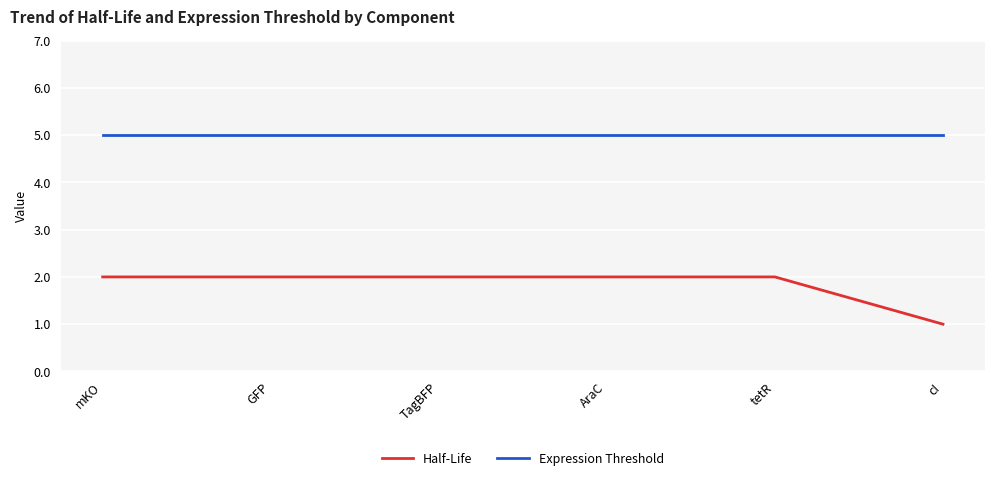

Between TagBFP and cI, which series saw the biggest shift?

Half-Life